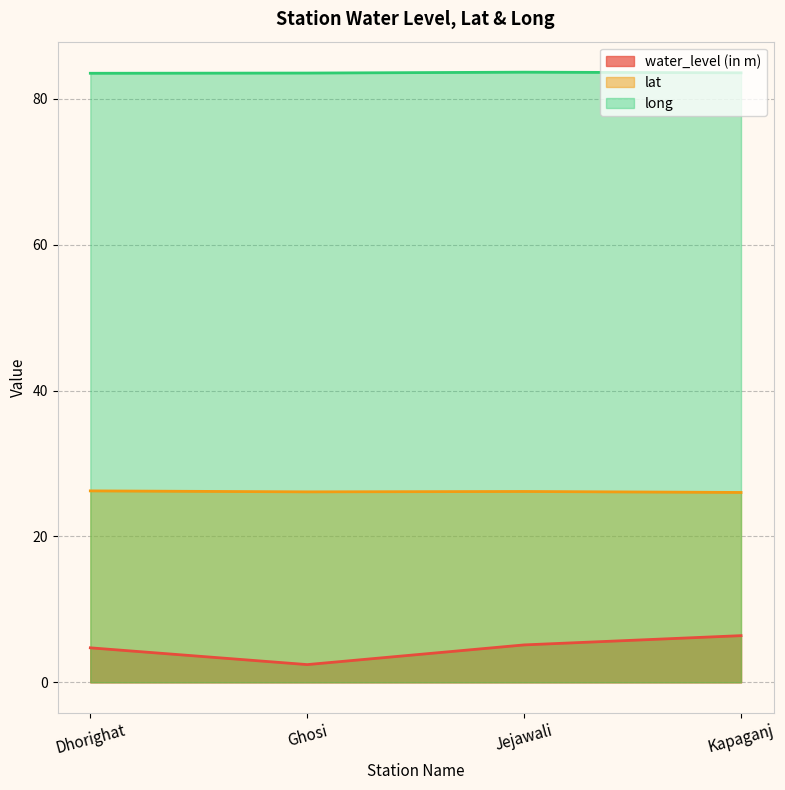

Where is lat nearest to the value 26?

Kapaganj